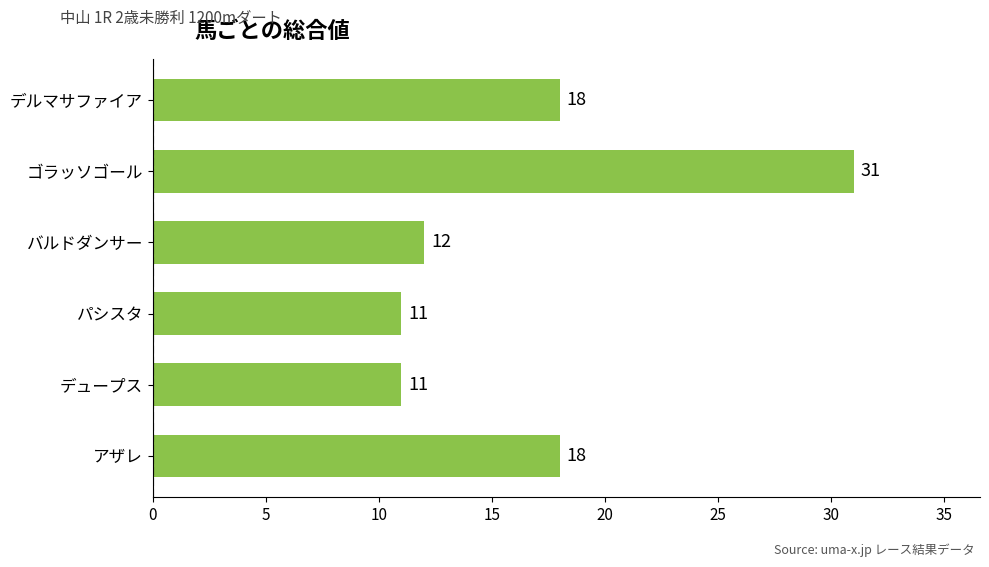

Which category has the highest value across all series?

ゴラッソゴール